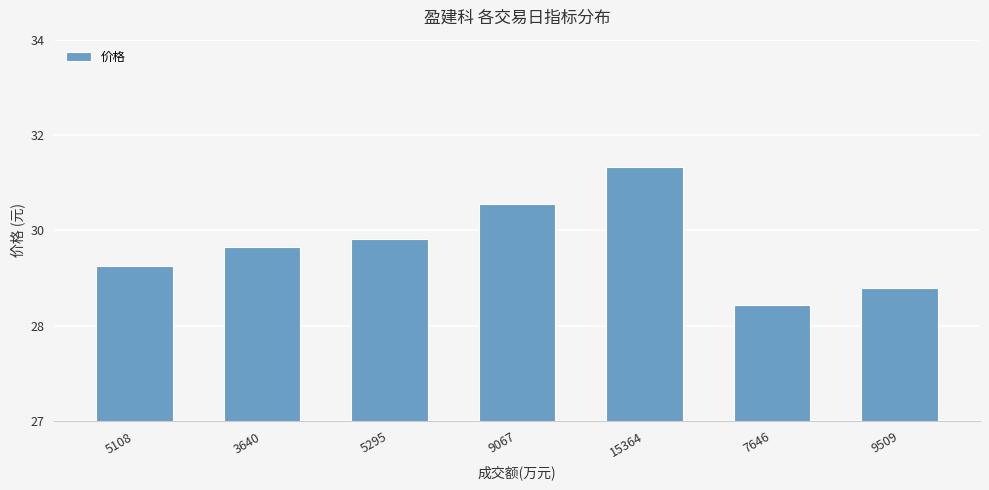

Is it true that the value at 5295 is 46.1?

False